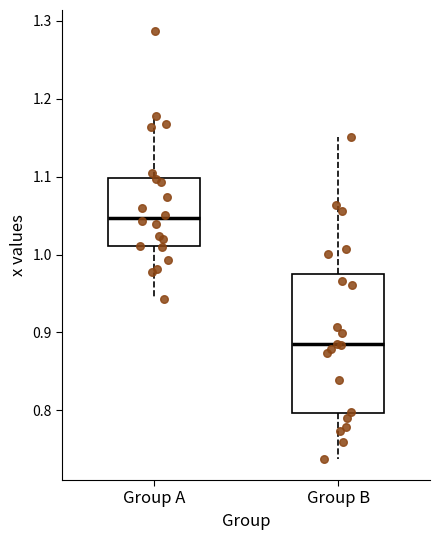

Where does the upper whisker of the box for Group B end on the y-axis? The values are not printed on the chart, so give them approximately, as read against the axis.

1.15